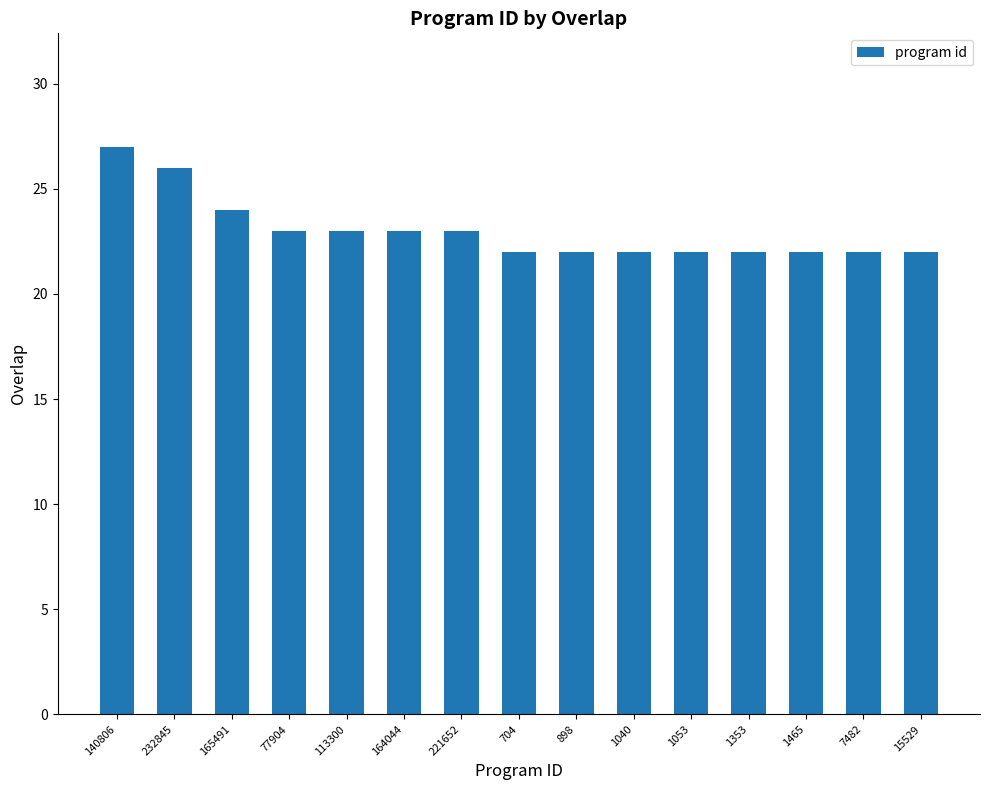

What is the value of the 5th bar from the left?

23